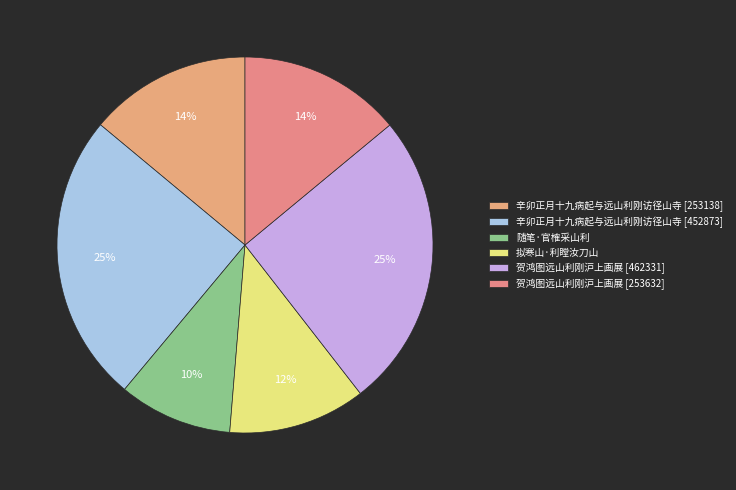

How many segments does this pie chart have?

6